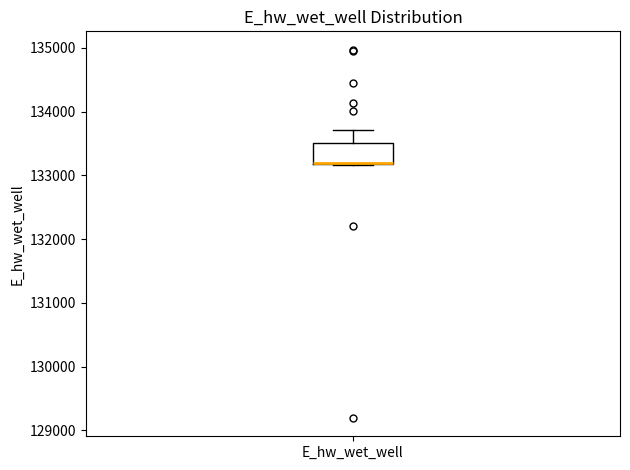

Where is the upper edge of the box for E_hw_wet_well on the y-axis? The values are not printed on the chart, so give them approximately, as read against the axis.

133500